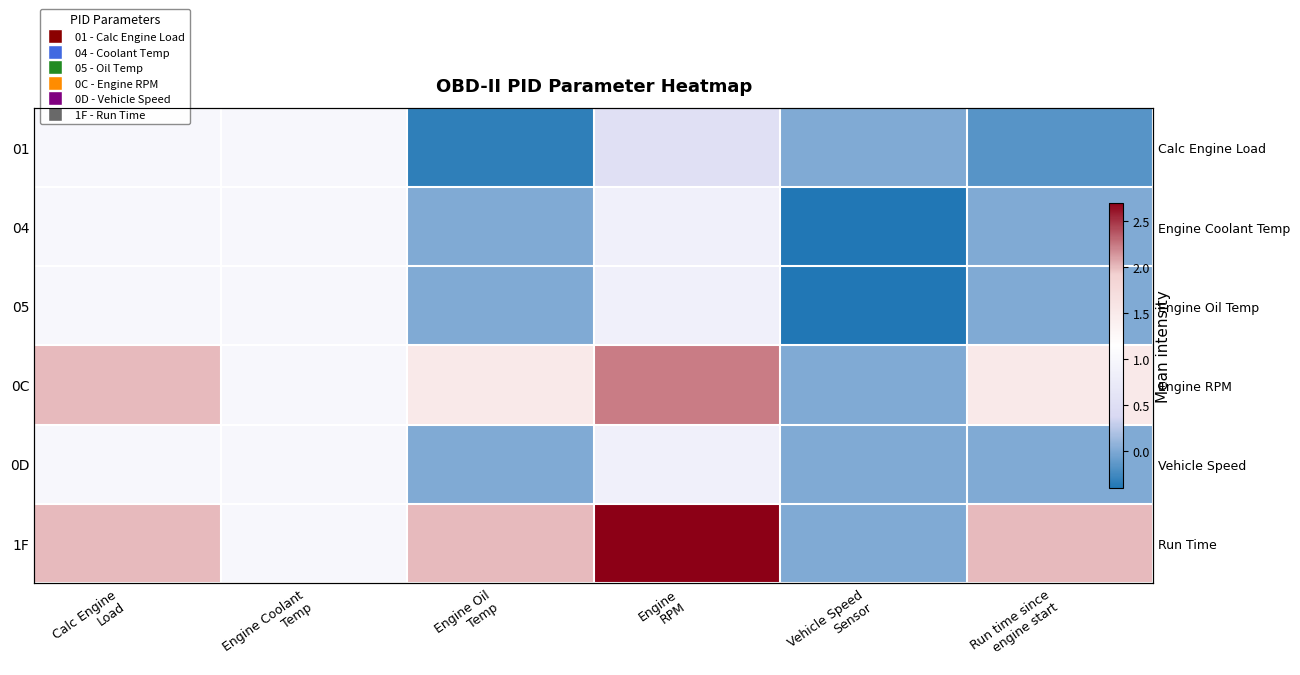

The 01 series shows 1.0 at Engine Coolant Temp. True or false?

True